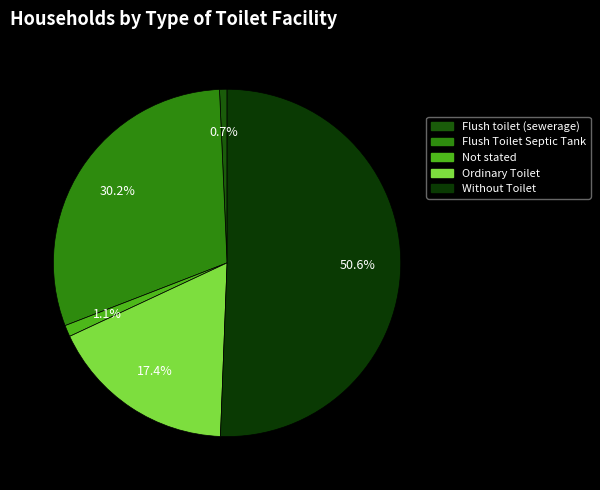

Is the sum of Flush toilet (sewerage) and Ordinary Toilet greater than half?

No